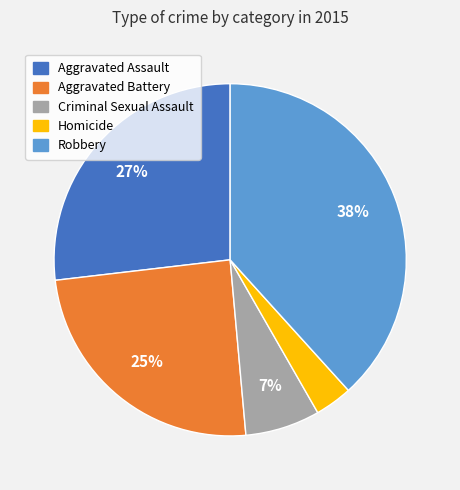

Which slice is the largest?

Robbery